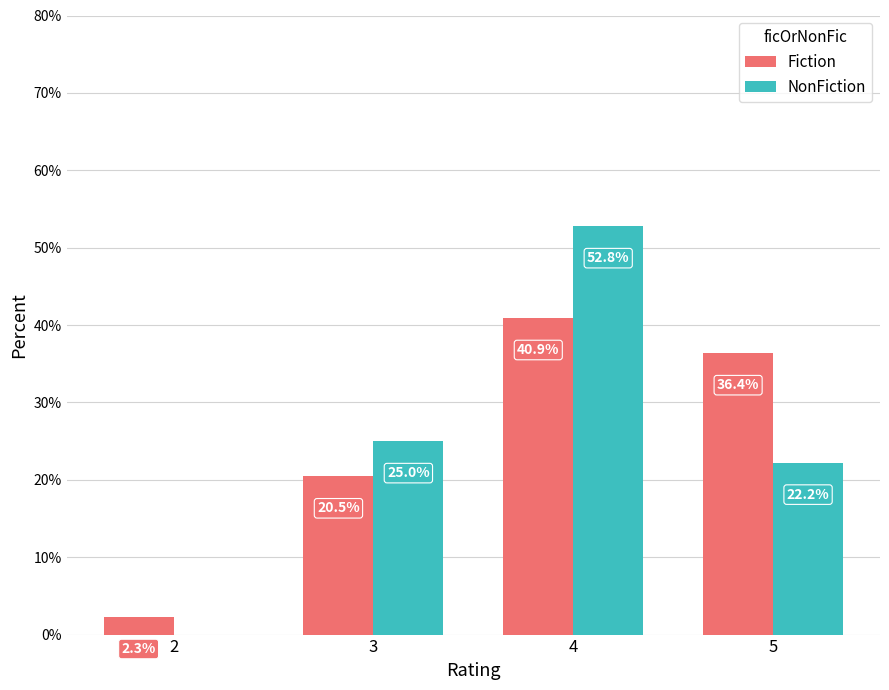

Is the value of NonFiction at 3 greater than the value of Fiction at 3?

Yes